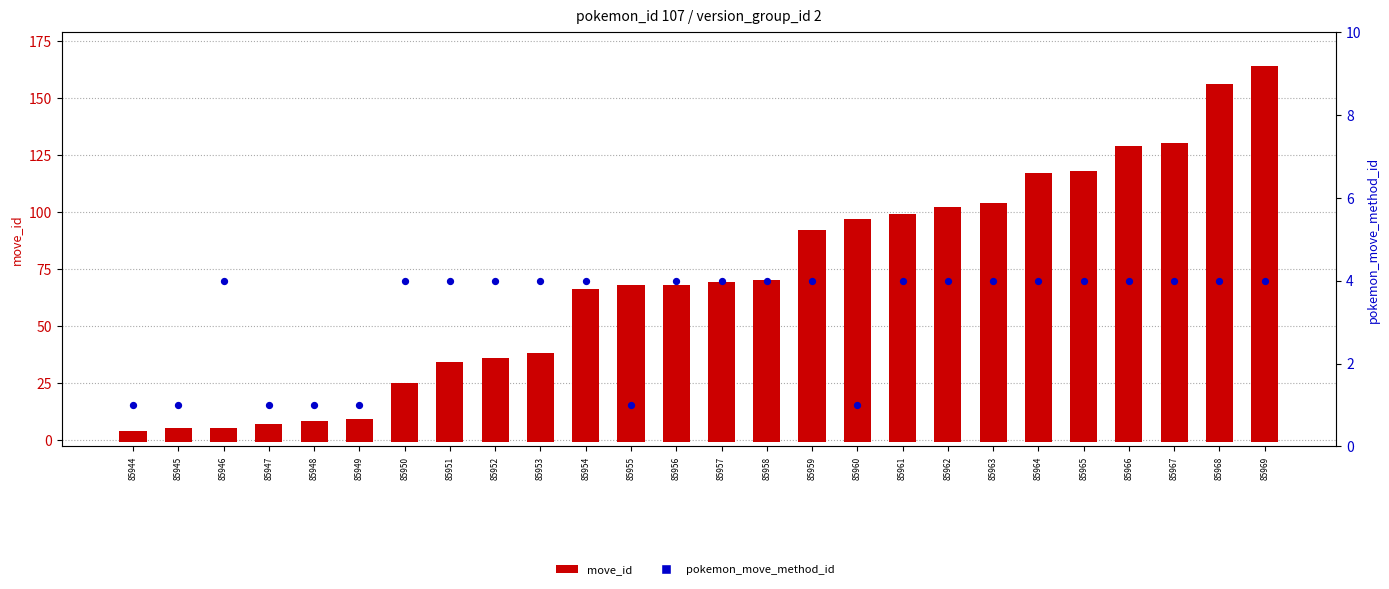

Which series contains the highest Y value?

move_id